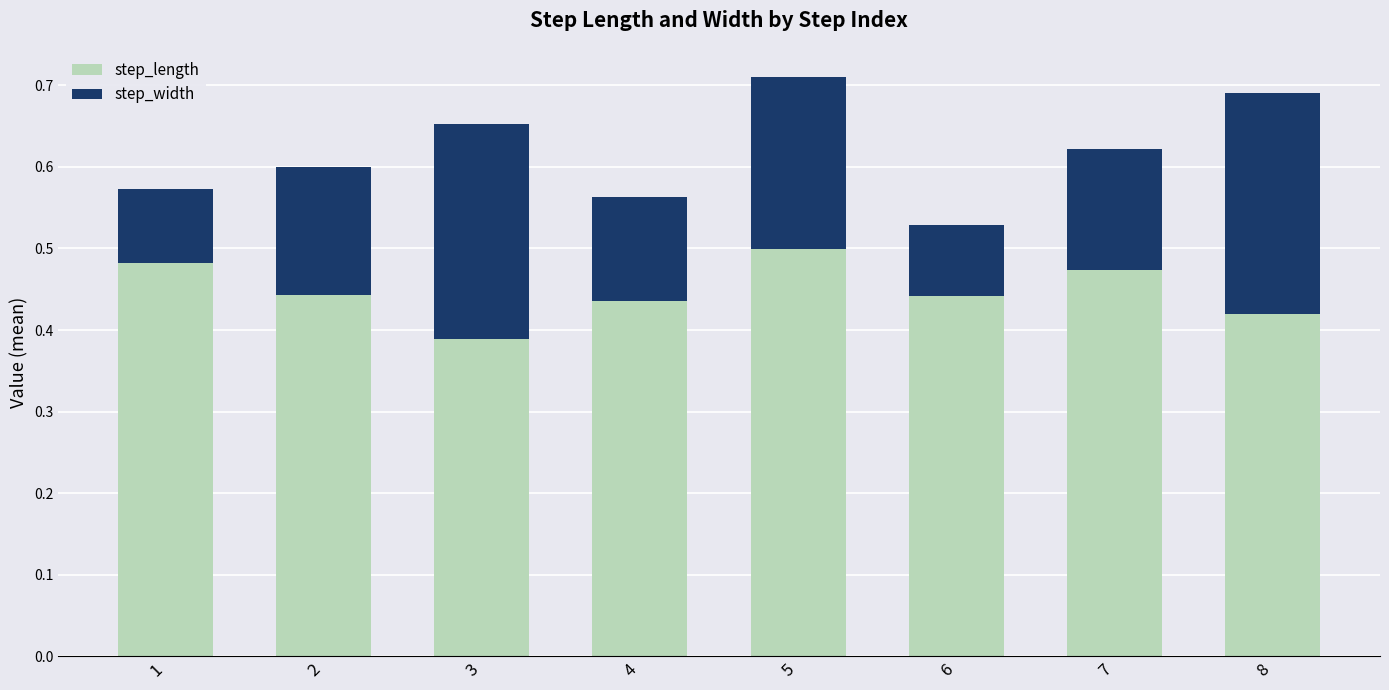

What is the sum of all step_length values?

3.6